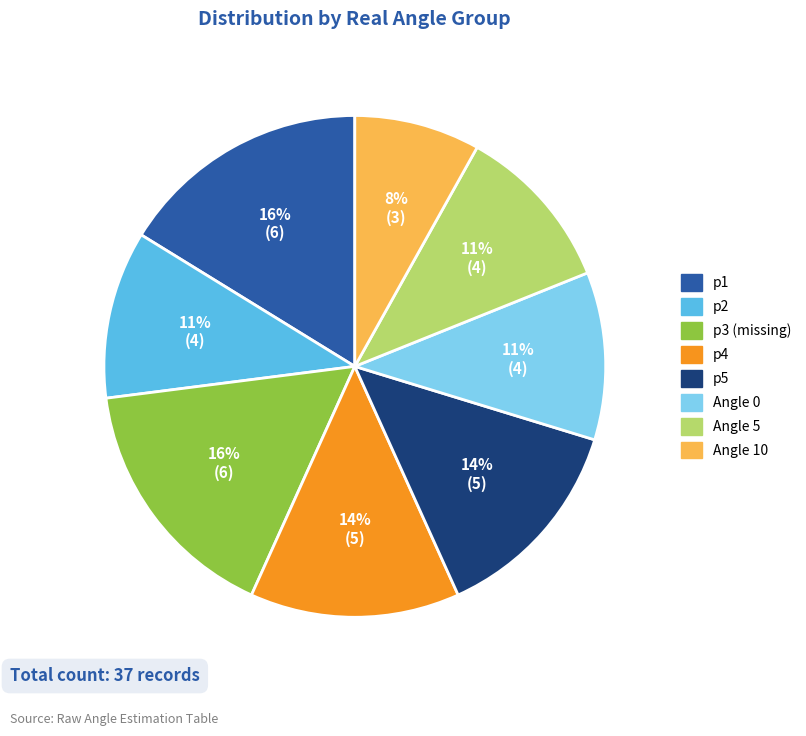

Does any single category account for the majority?

No